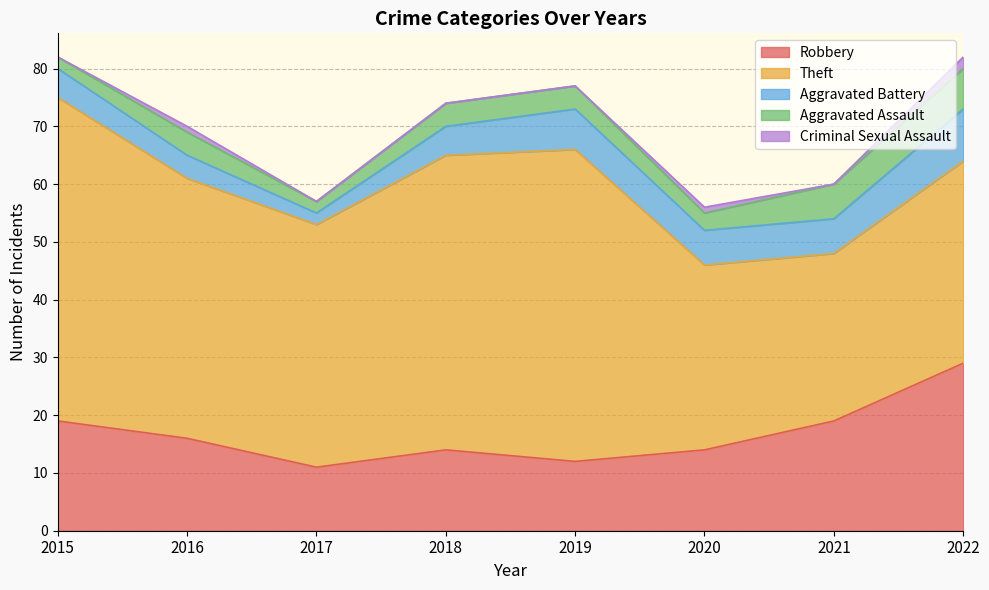

Does the chart display data point markers on the line(s)?

No